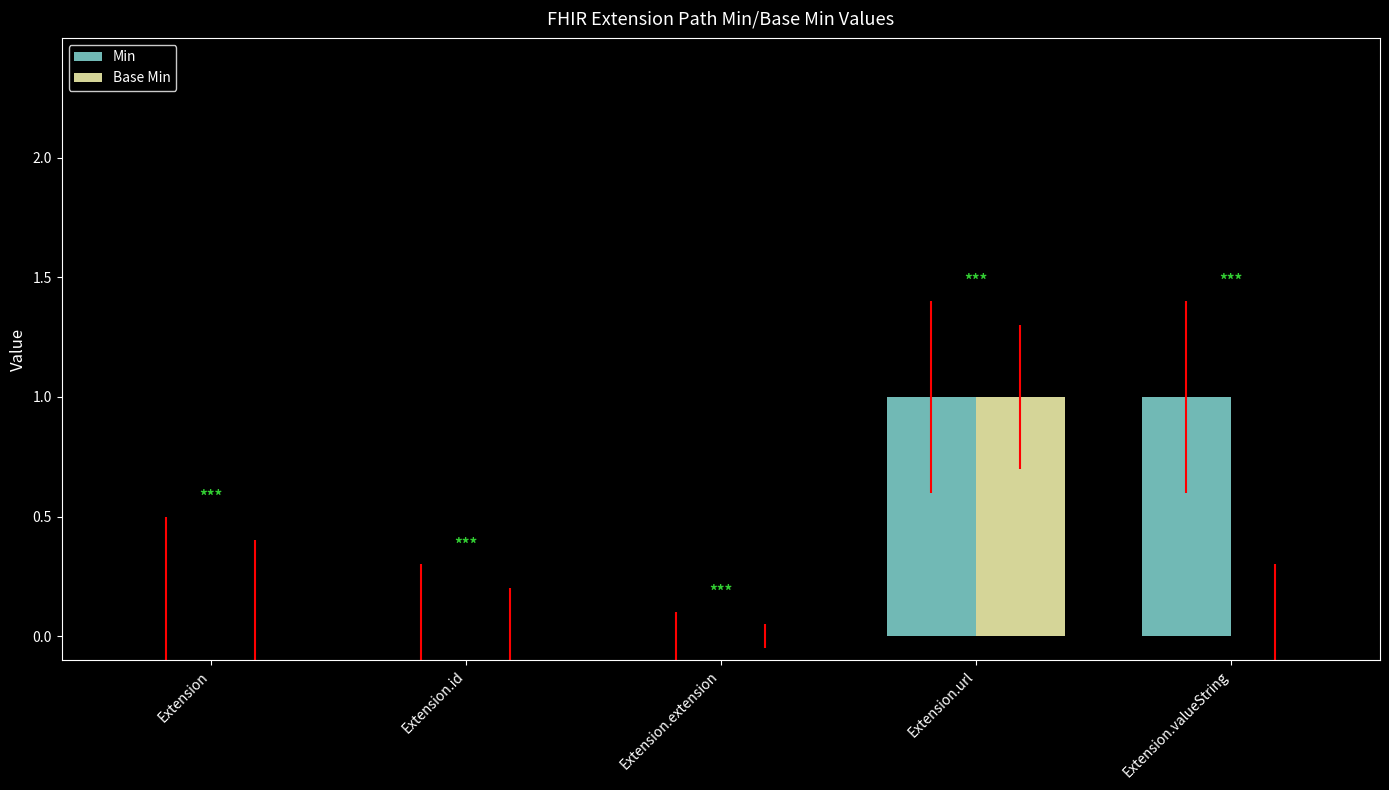

True or false: Min has a value of 0 at Extension.extension.

True